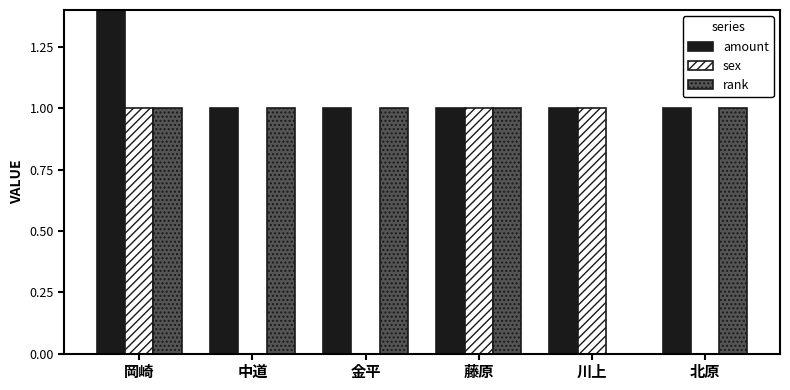

Which category has the highest value in the sex series?

岡崎